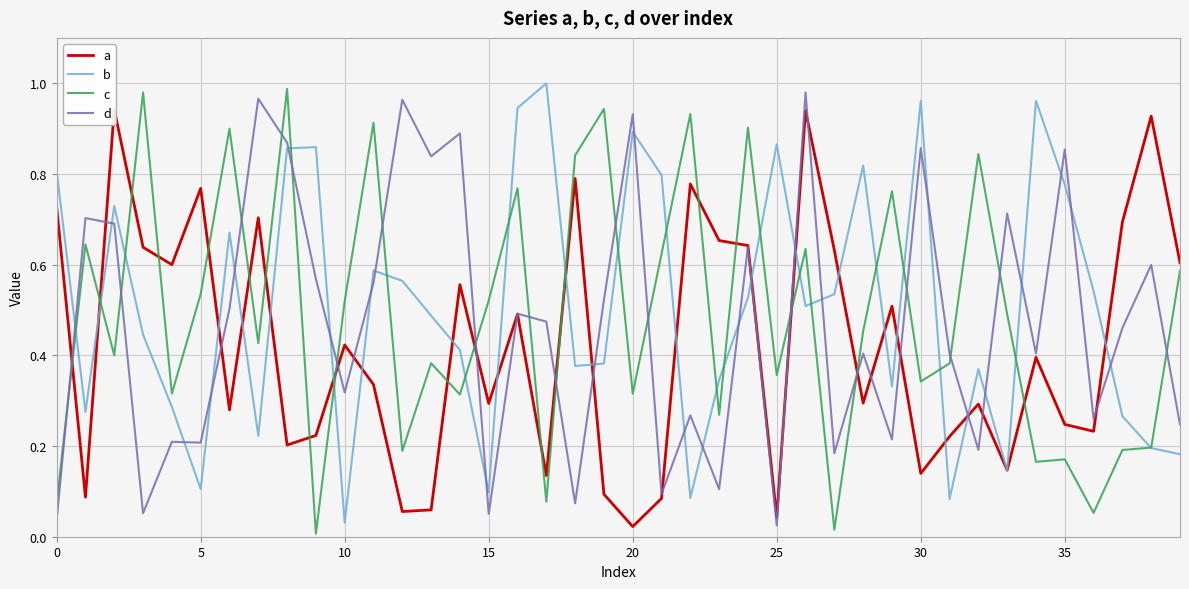

Which category has the lowest value across all series?

9